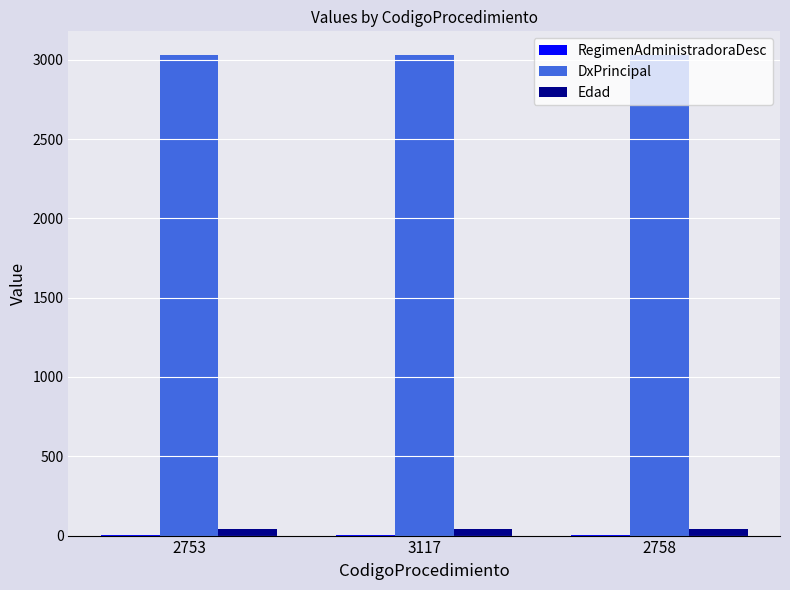

What is the average value of the DxPrincipal series?

3028